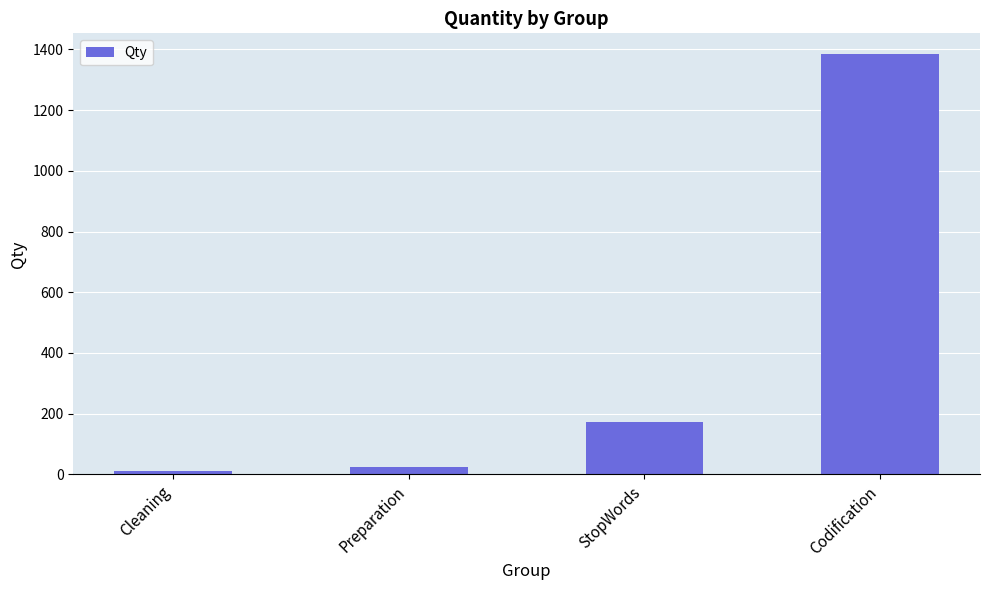

Which has a higher value, StopWords or Codification?

Codification